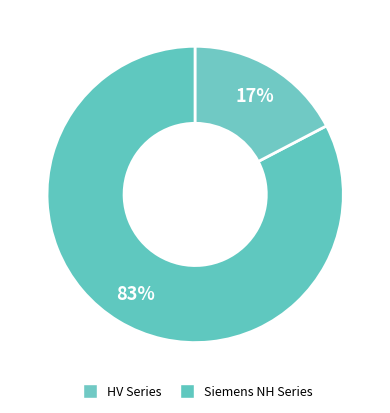

How many segments does this pie chart have?

2